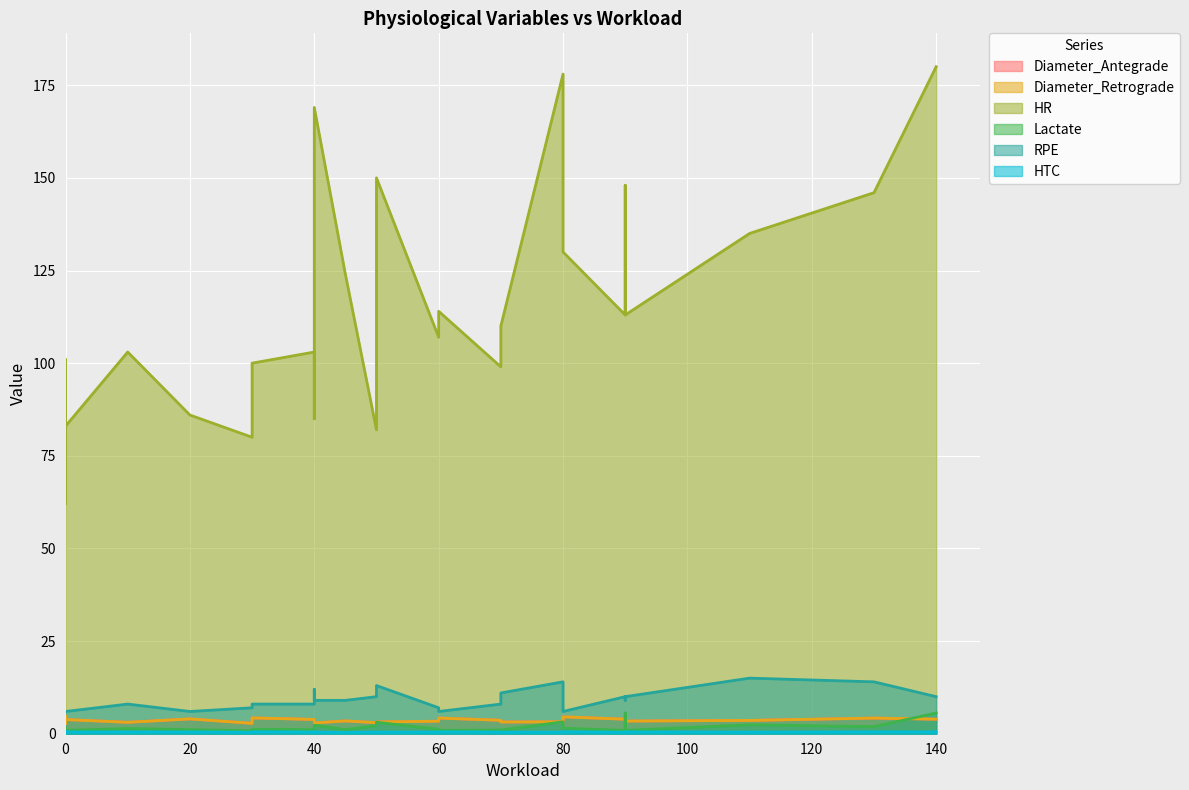

How many interior local valleys does the HR series have?

10